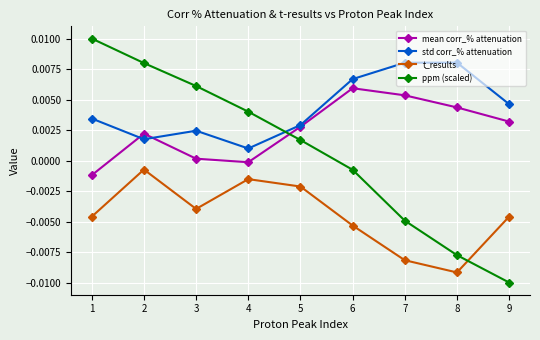

How many data points in ppm (scaled) are less than 0?

4